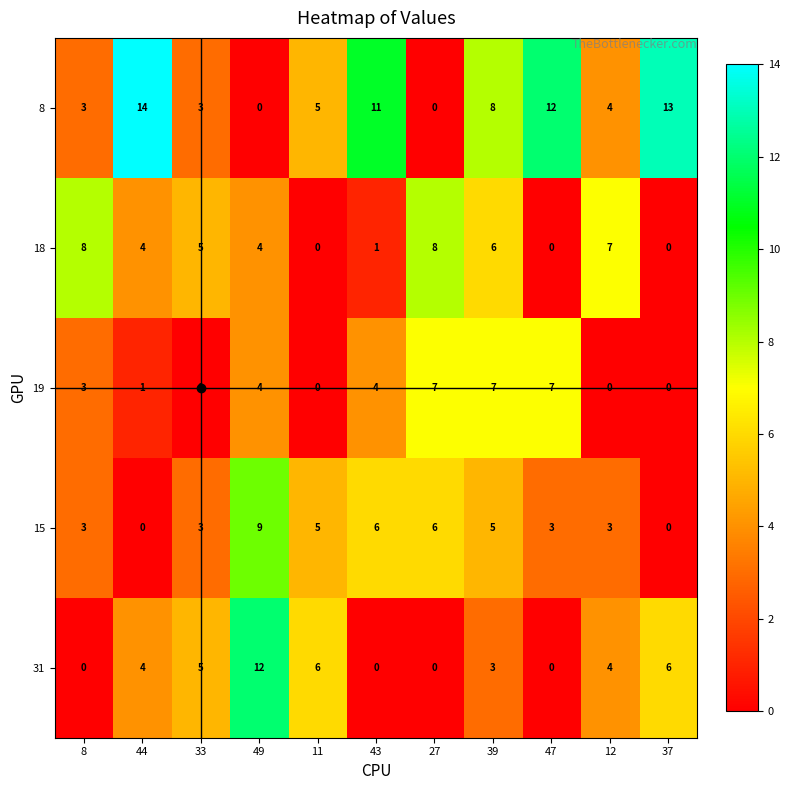

List the series in order of their peak value, highest first.

8, 31, 15, 18, 19